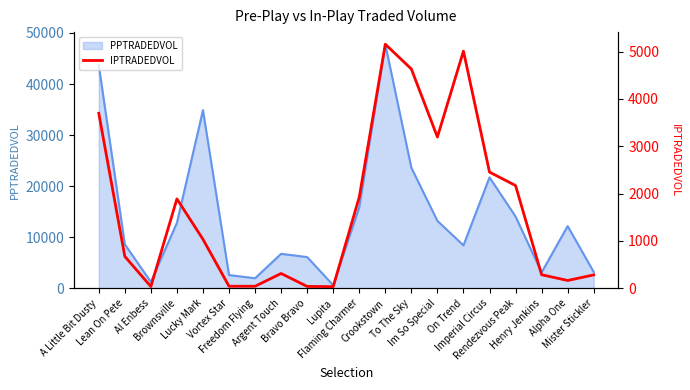

What is the highest value of the PPTRADEDVOL series?

47772.8